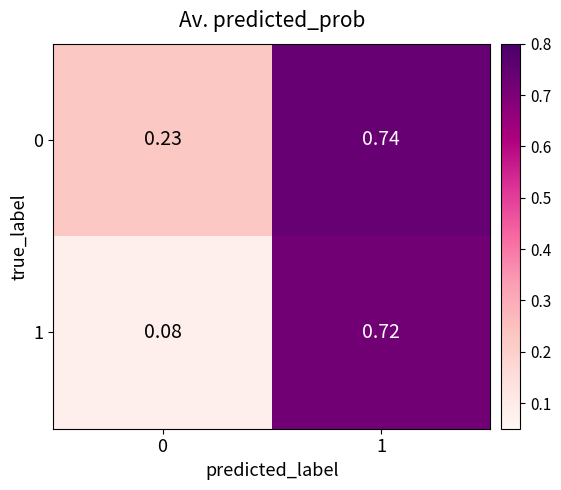

List the series in order of their overall mean, highest first.

0, 1